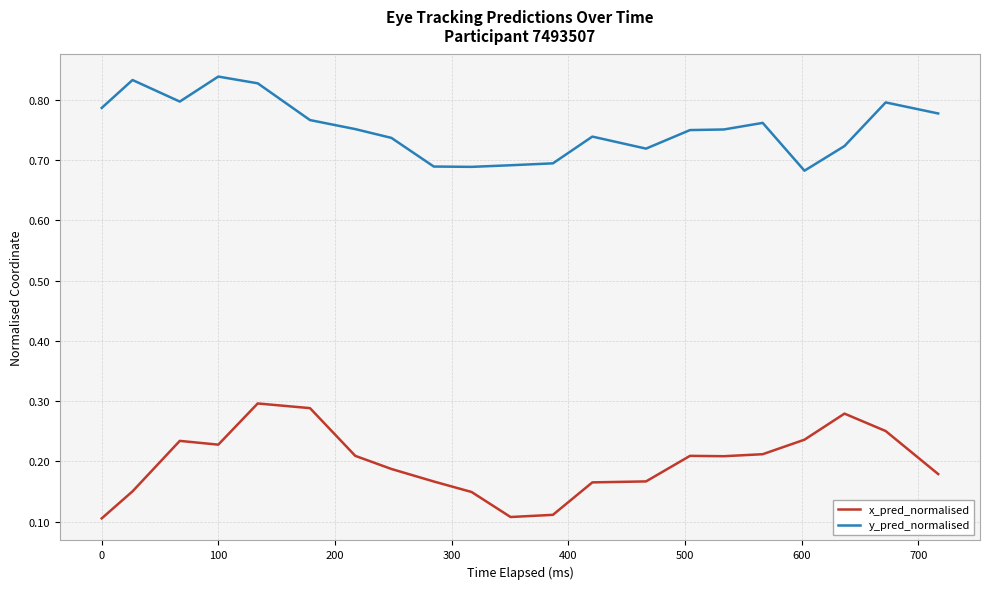

Count the x_pred_normalised values in the range 0 to 1.

21